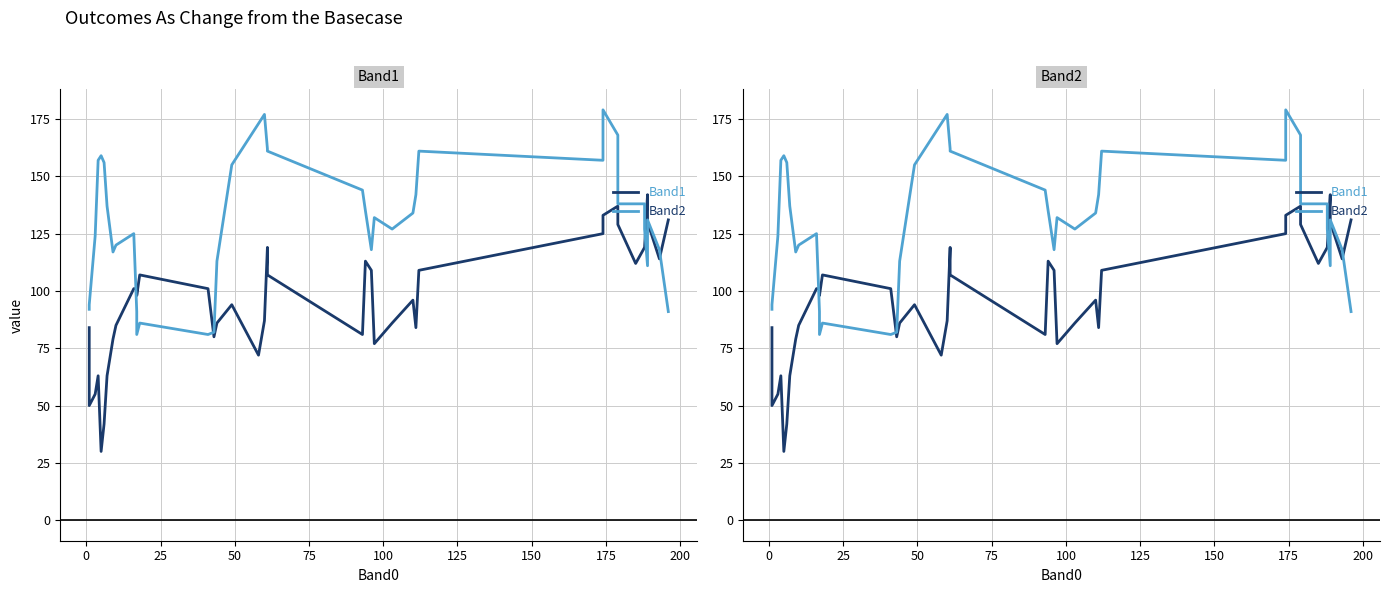

How many lines are shown in the chart?

2